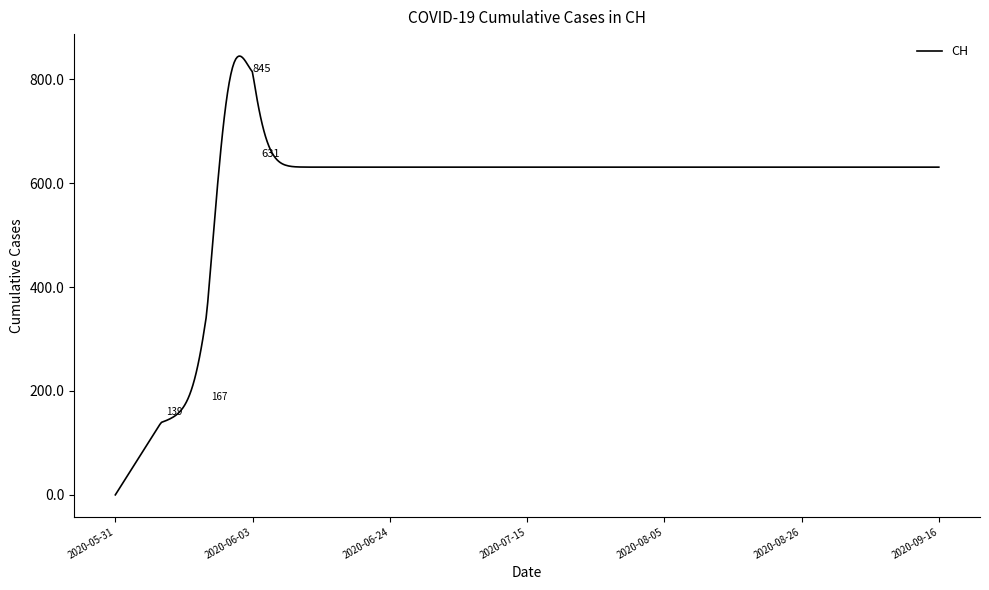

What is the maximum value shown in the chart?

844.9